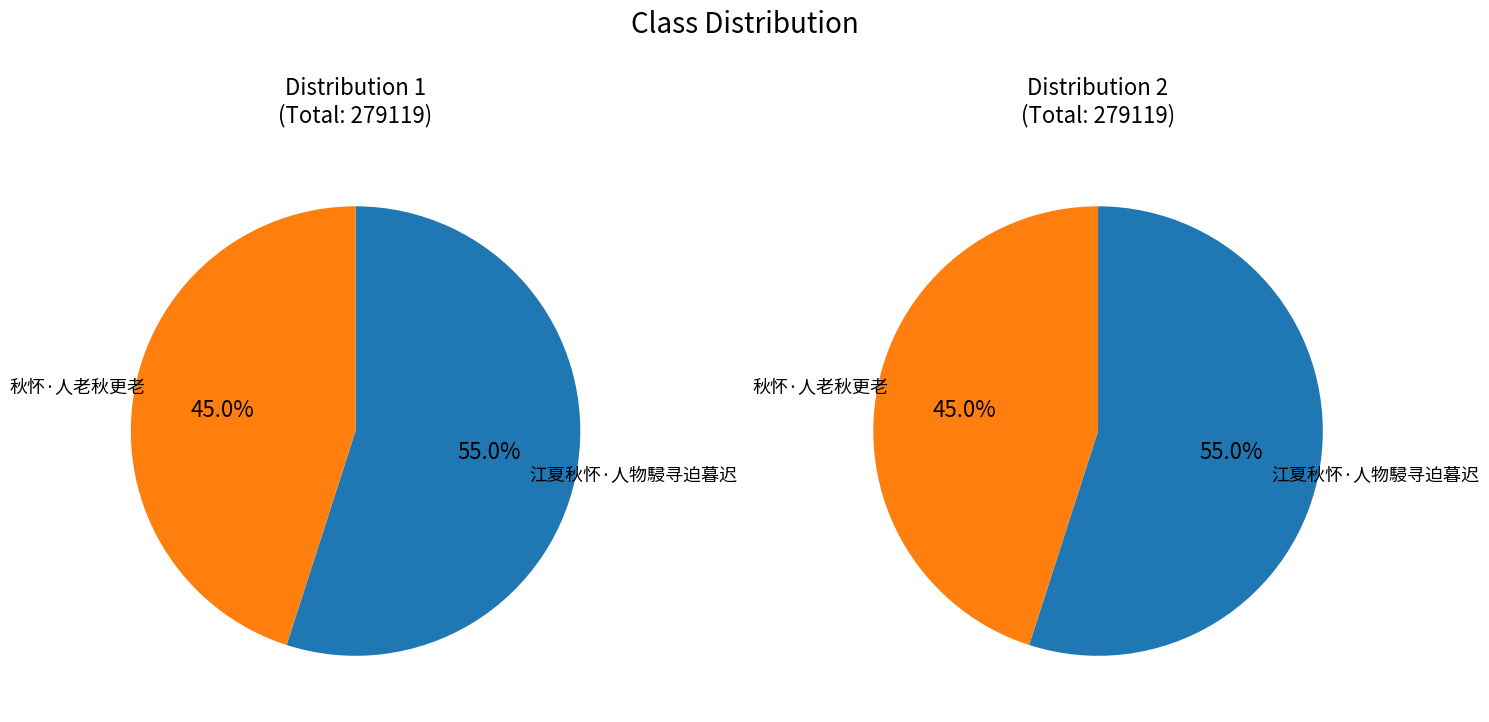

Does 秋怀·人老秋更老 represent more than half of the total?

No